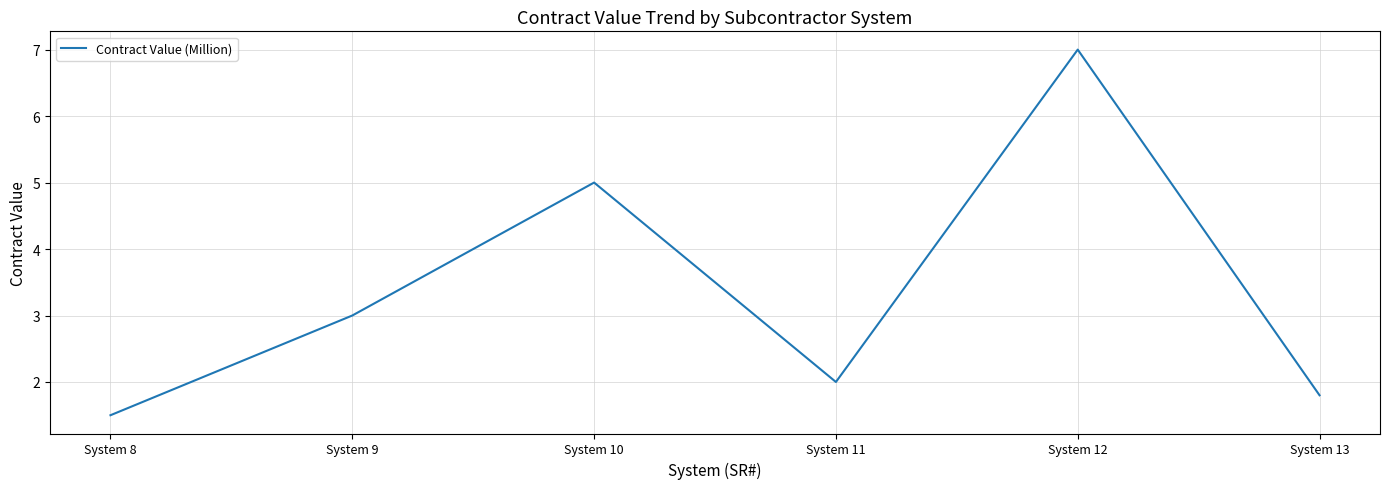

Which label corresponds to the largest value in the chart?

System 12